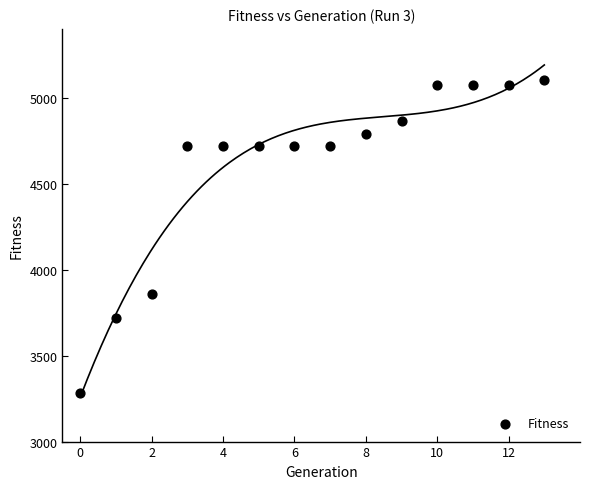

What Y value in the scatter plot is closest to 4193?

3859